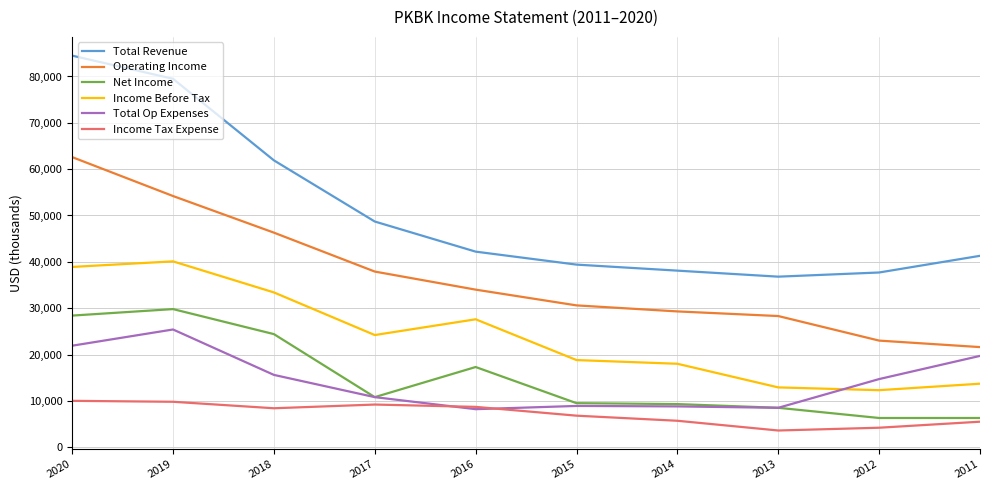

What is the difference between the highest and lowest values at 2019?

69700